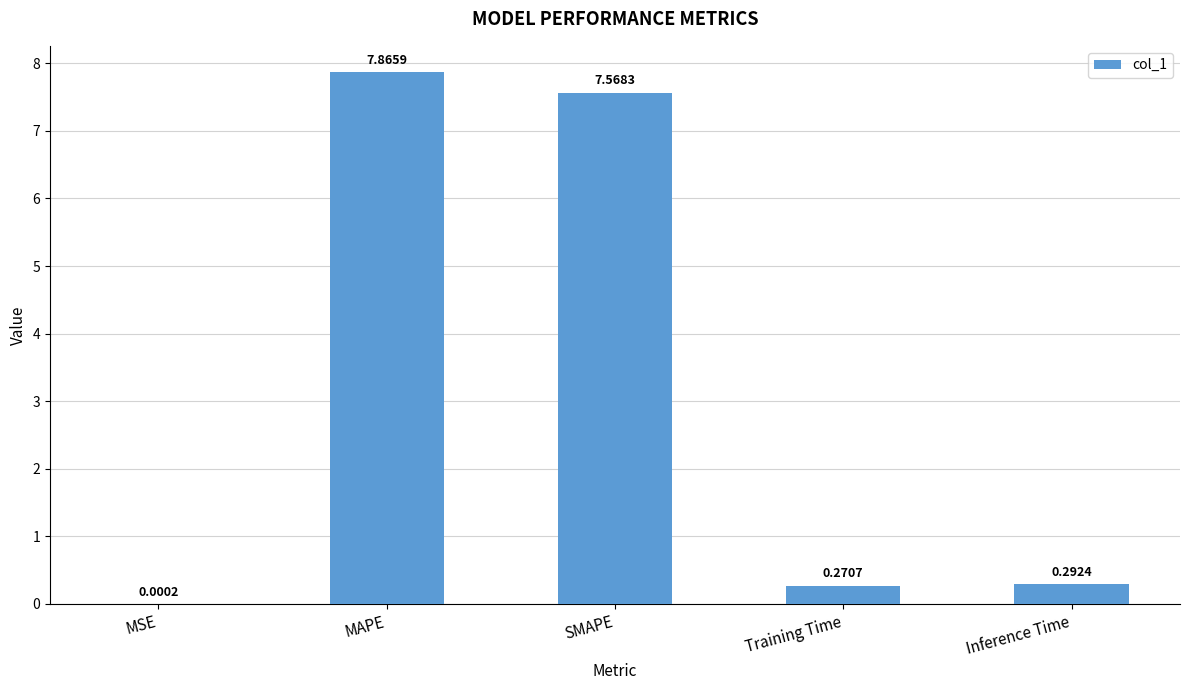

Where is the data nearest to the value 3?

Inference Time